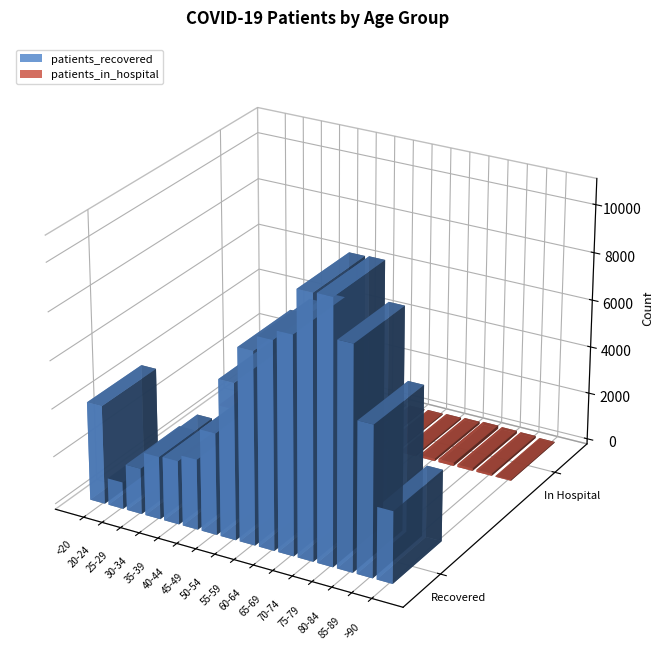

List the series in order of their overall mean, lowest first.

patients_in_hospital, patients_recovered